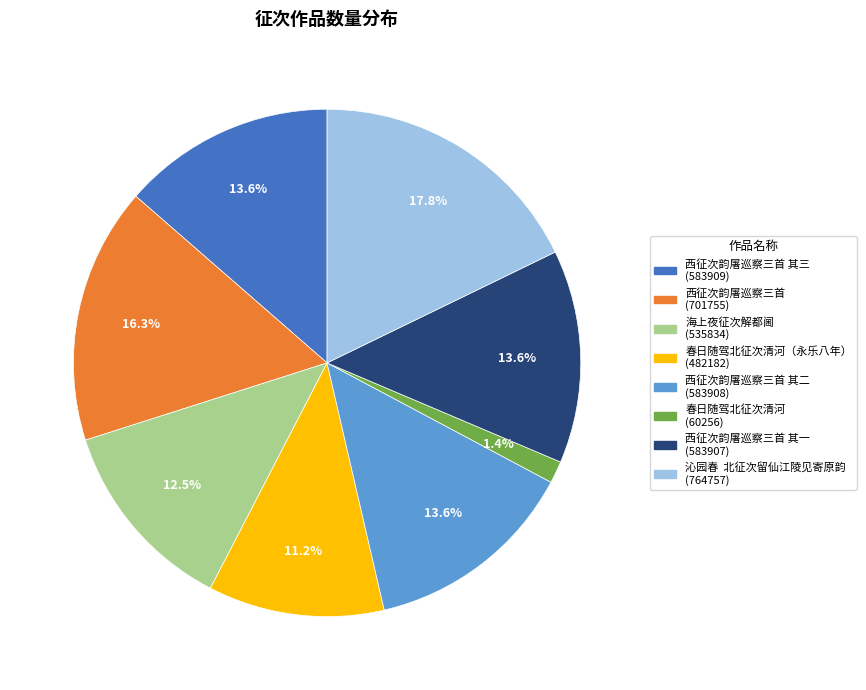

Is there a majority slice in this chart?

No